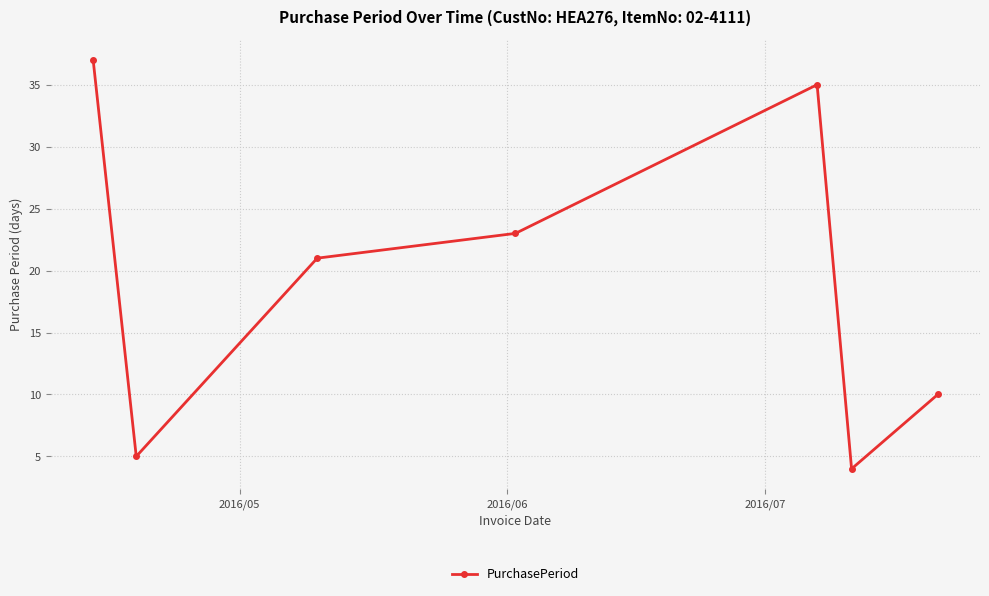

True or false: the data has more than 0 interior local peaks.

True